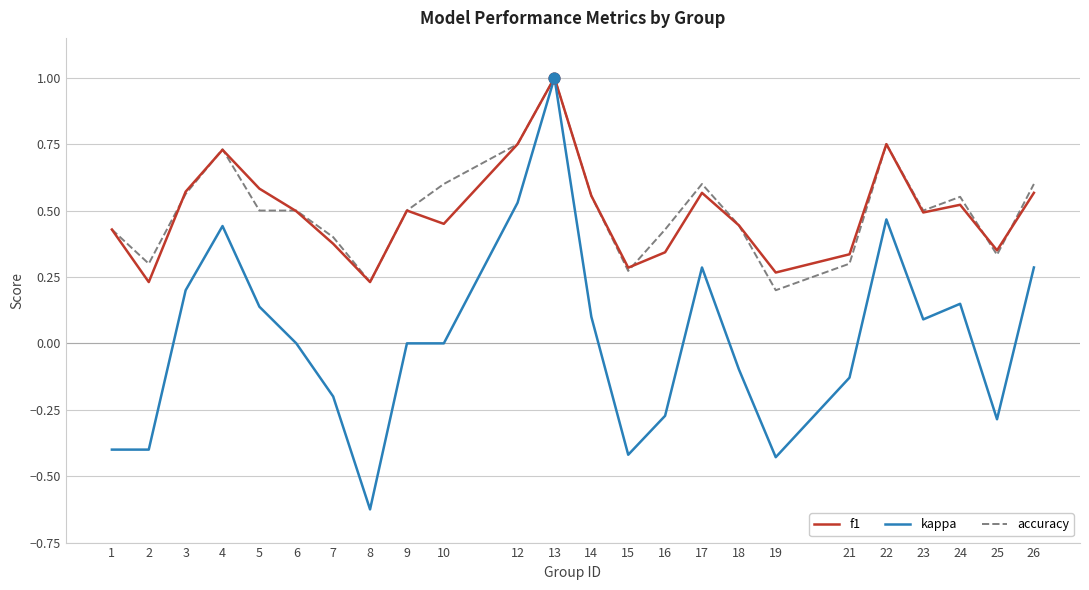

Is the value of kappa at 16 greater than the value of f1 at 10?

No